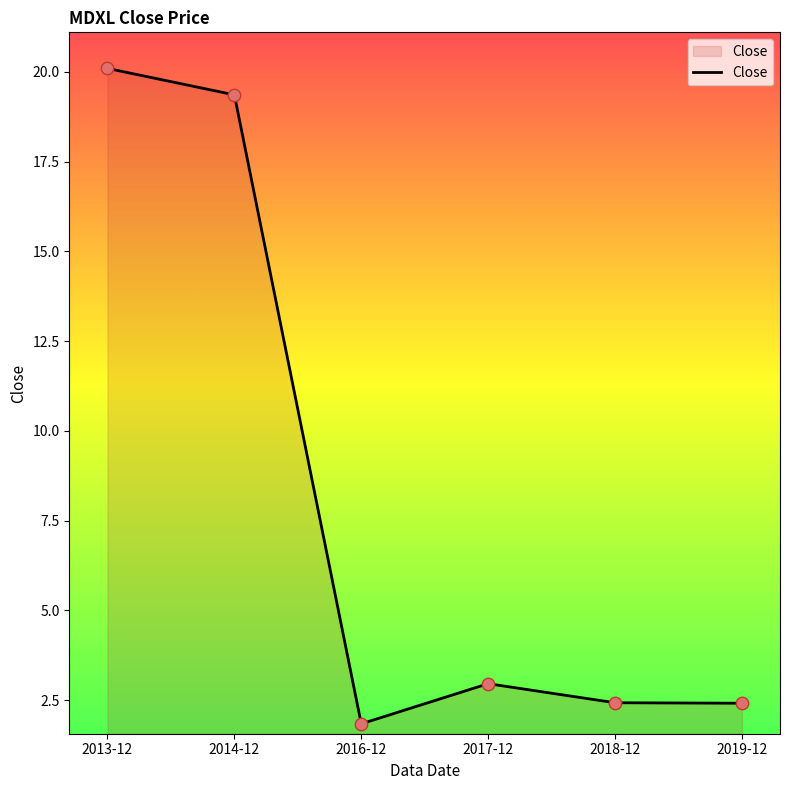

Approximately how many times larger is the value at 2014-12 compared to 2017-12?

6.5